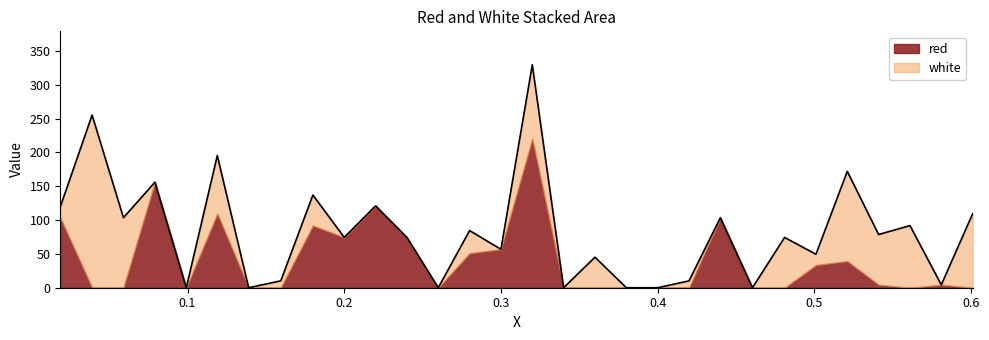

How many data points does each series have?

30